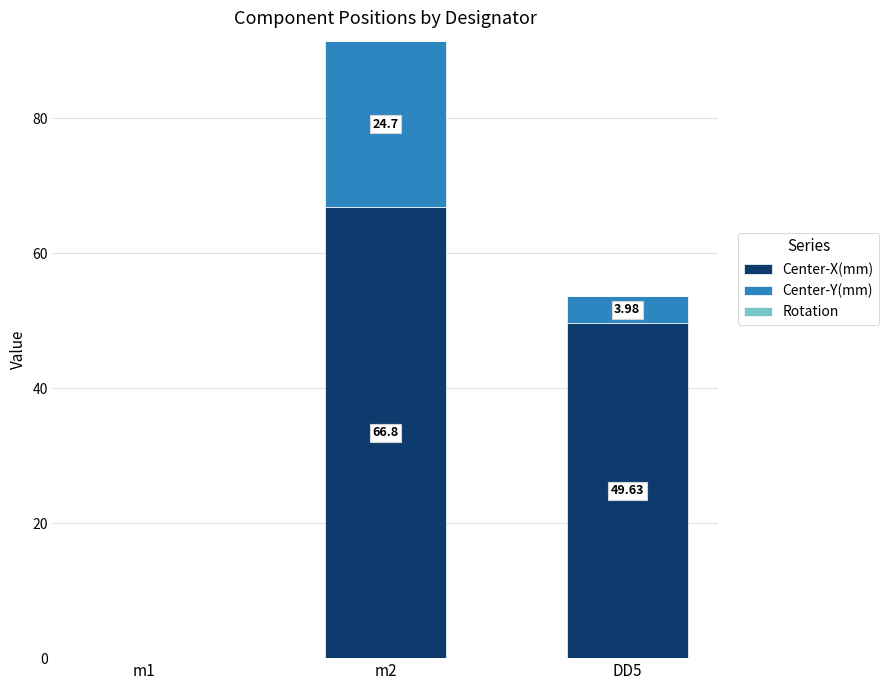

The value of Center-X(mm) at m1 is -32.4. True or false?

False